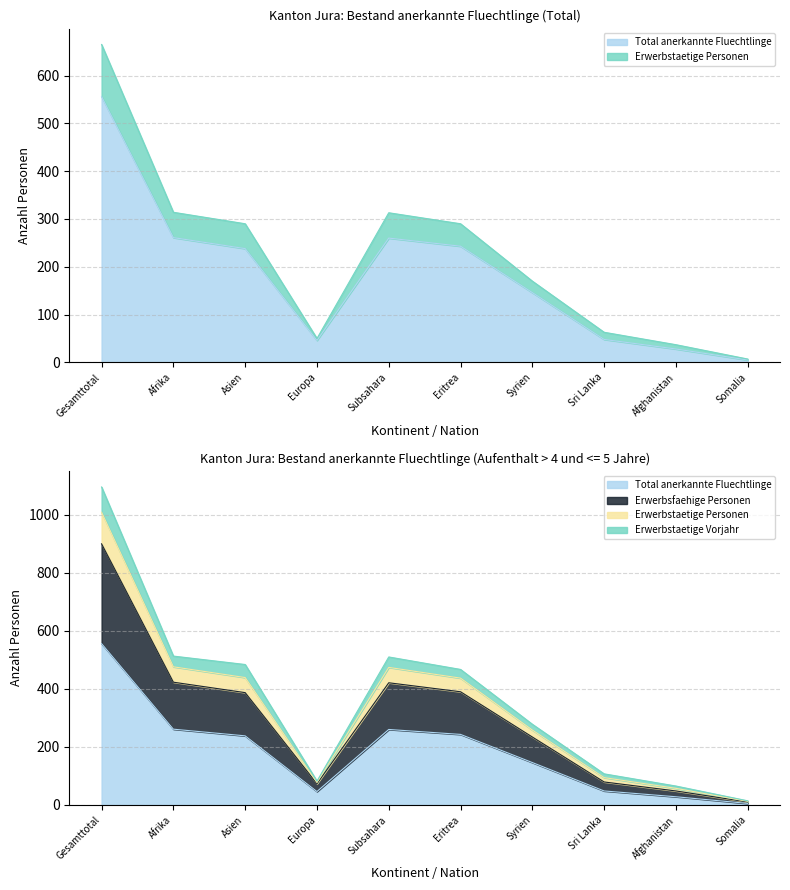

What is the label of the 3rd point from the left?

Asien